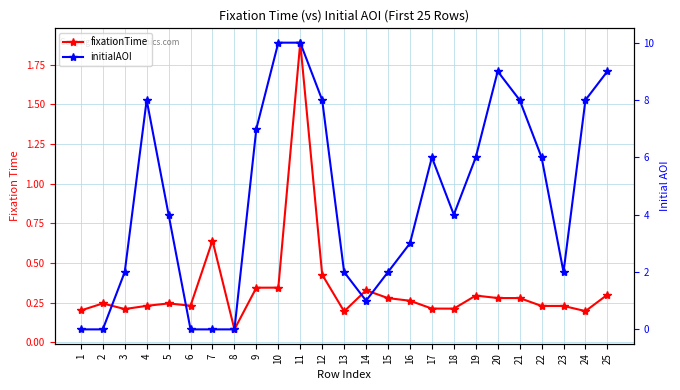

Which series ends up on top after the final intersection of initialAOI and fixationTime?

initialAOI